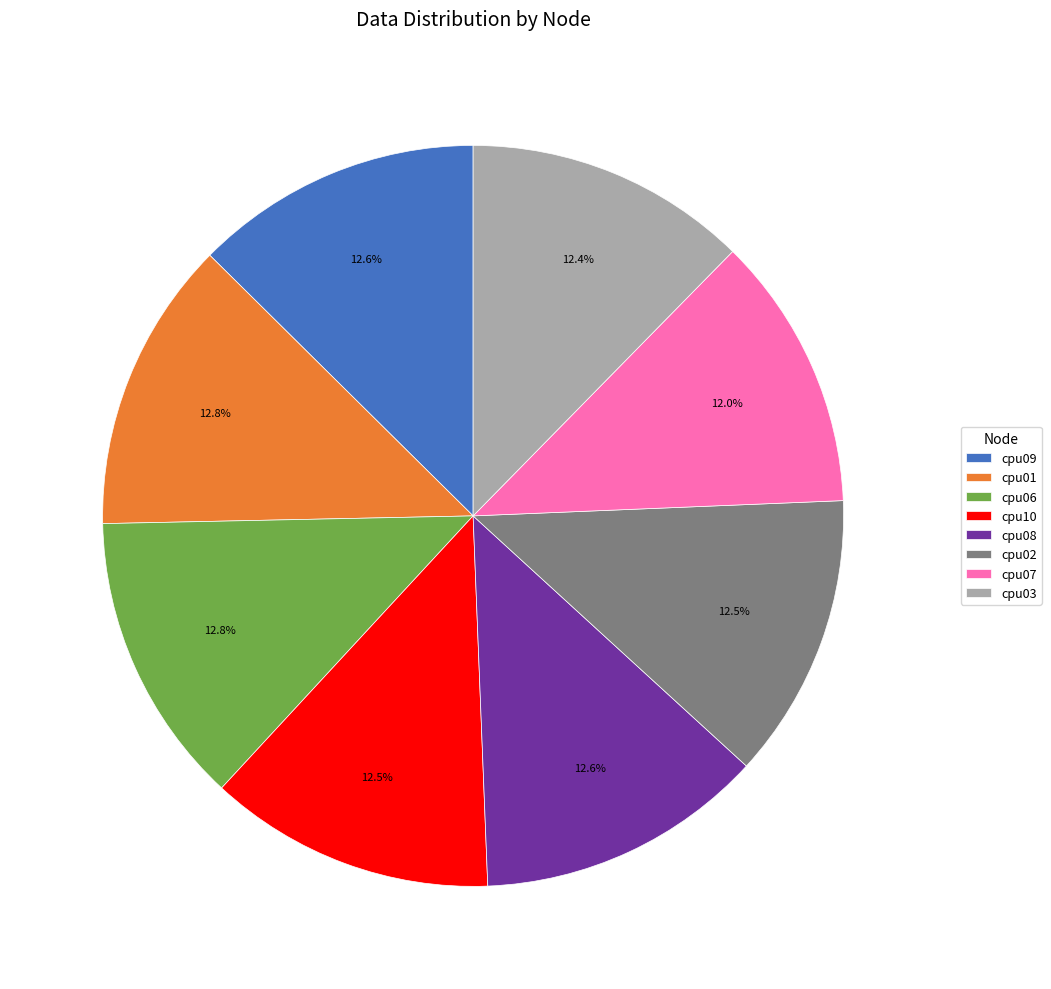

Does cpu02 account for over 50% of the chart?

No